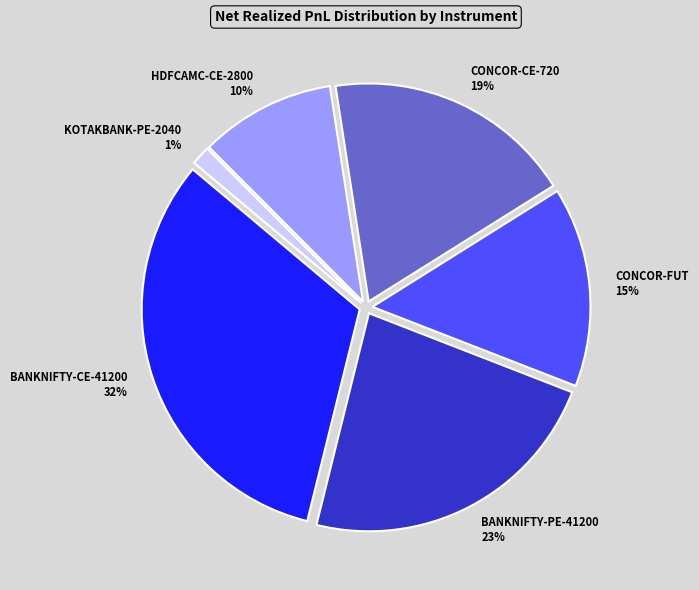

Which slice is the smallest?

KOTAKBANK-PE-2040